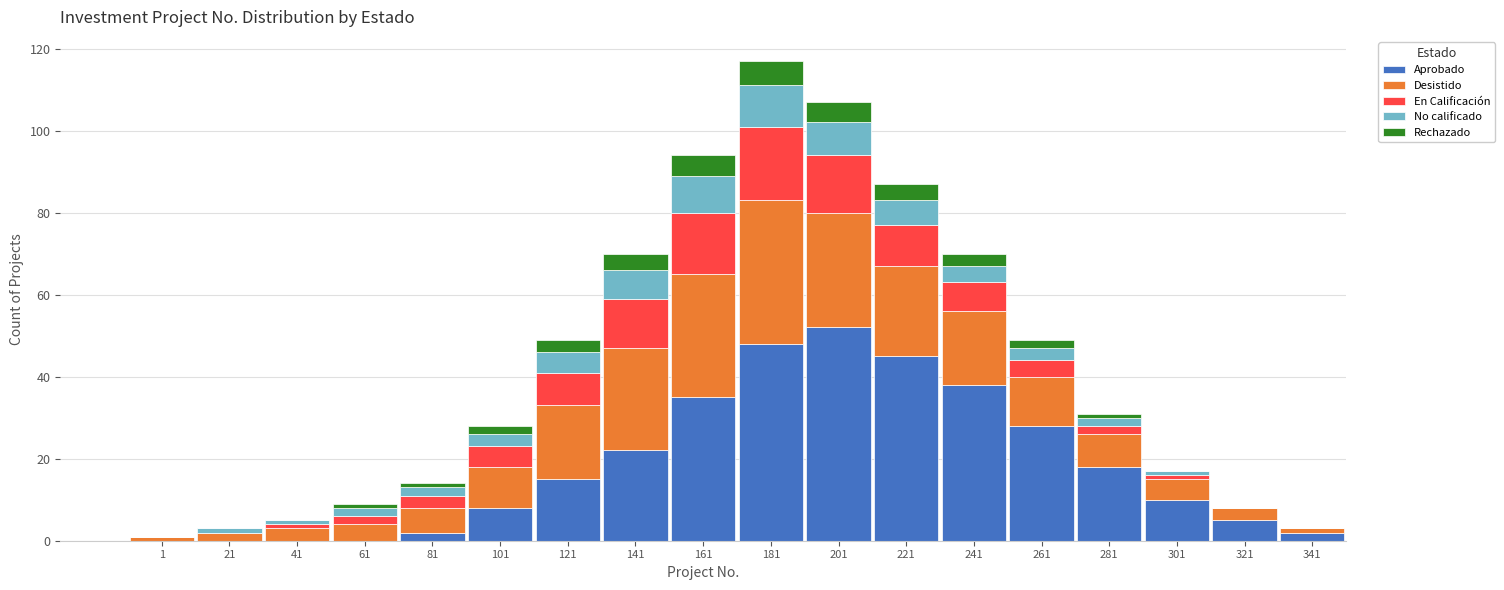

The value of Aprobado at 161 is 35. True or false?

True